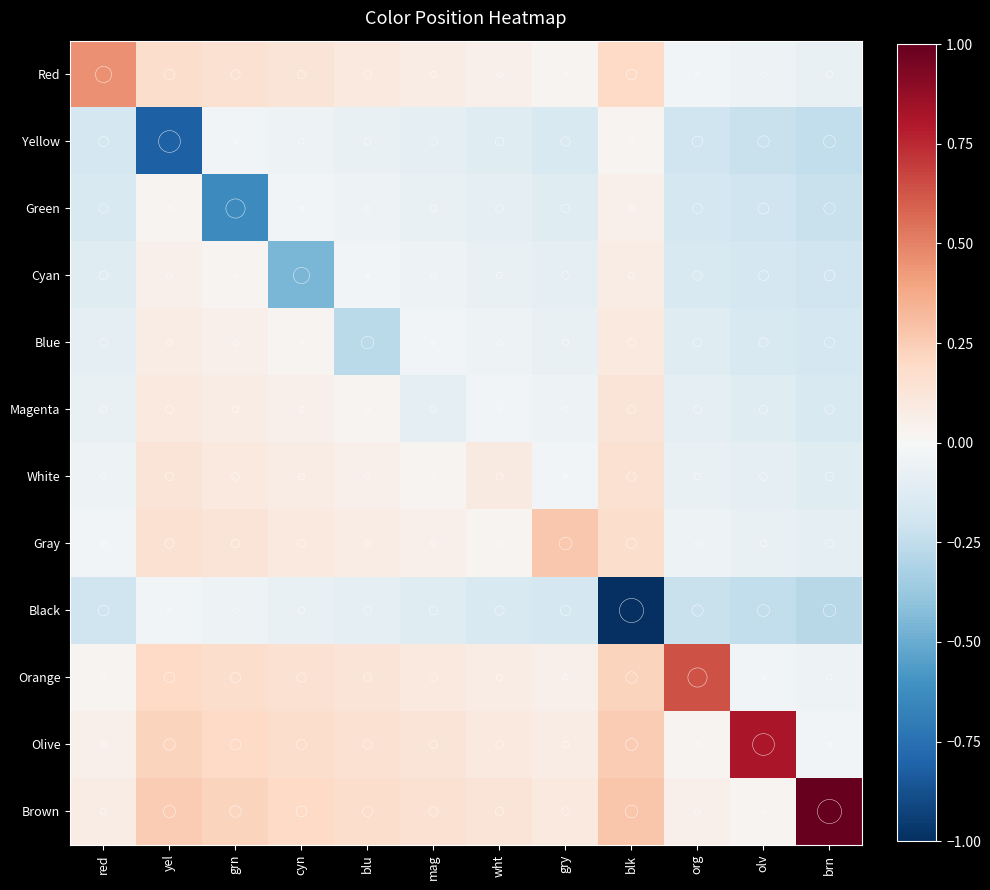

Between olv and blk, which is larger?

blk